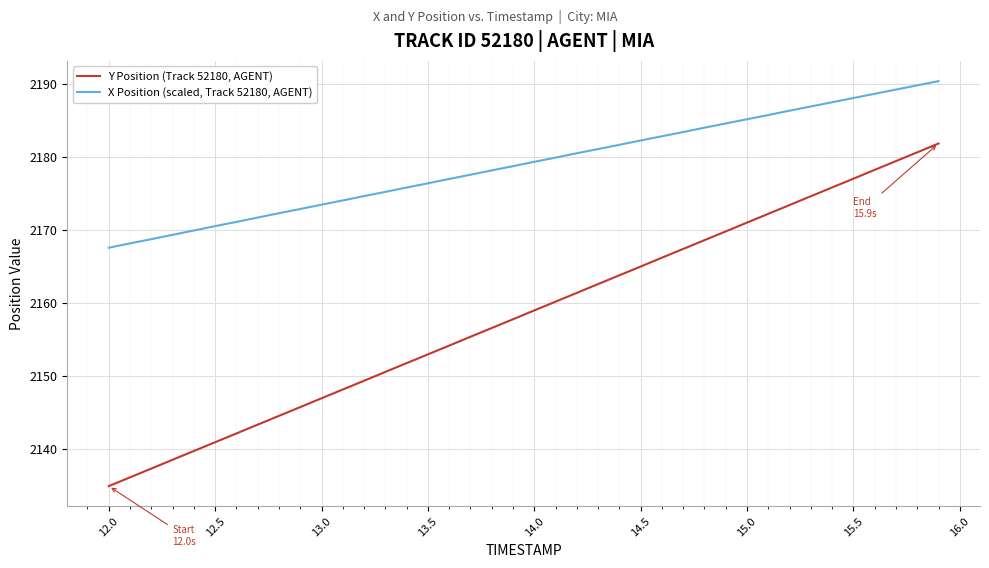

How many lines are shown in the chart?

2